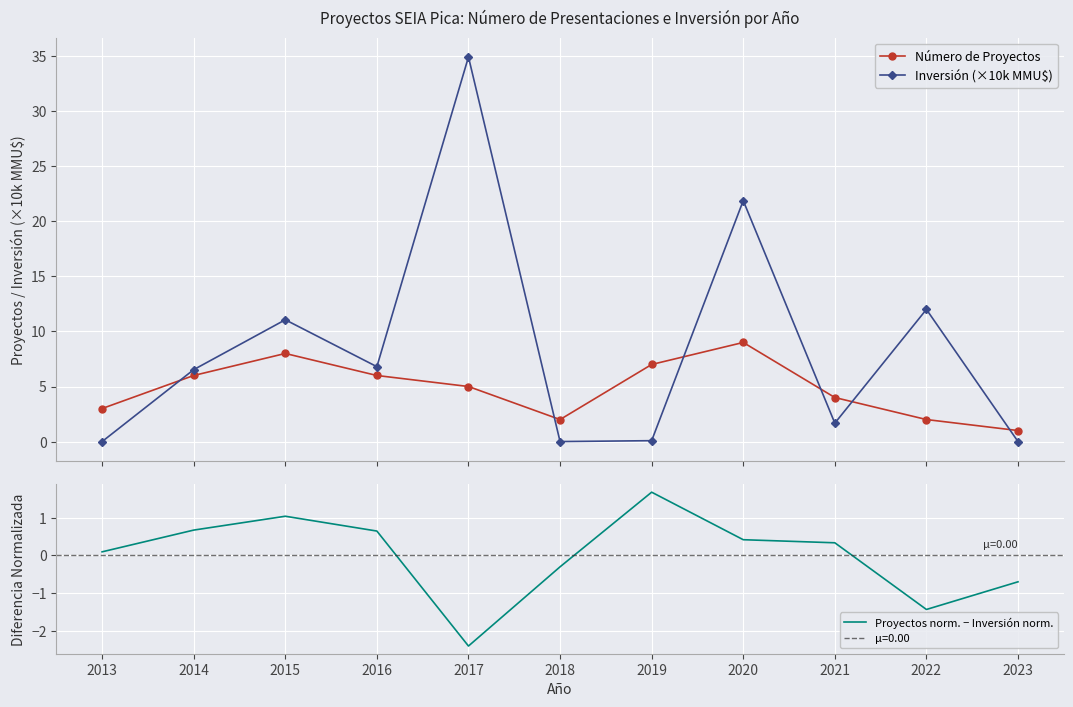

What is the sum of all Número de Proyectos values?

53.0